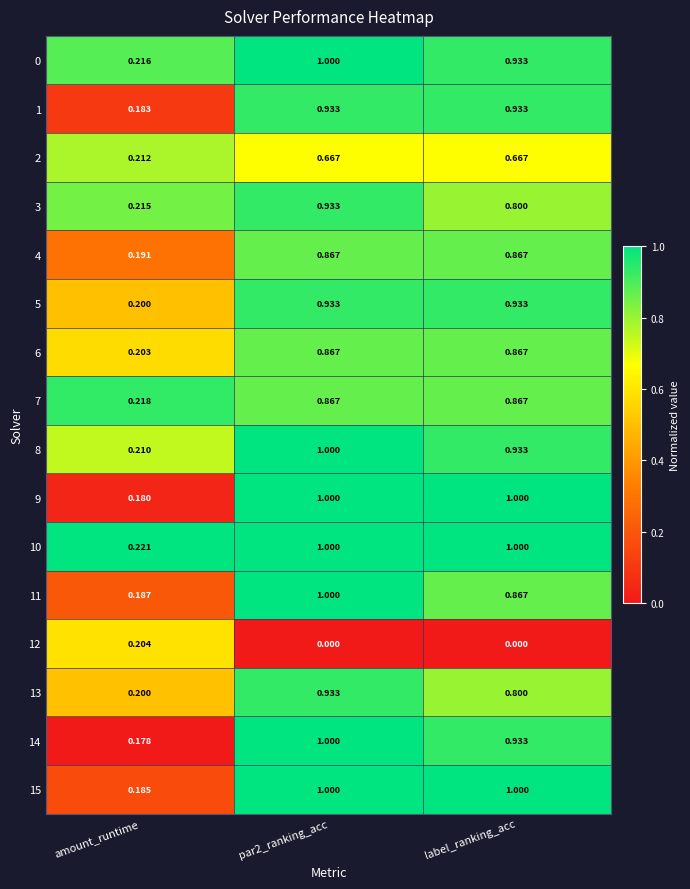

At how many categories does at least one series exceed 0?

3